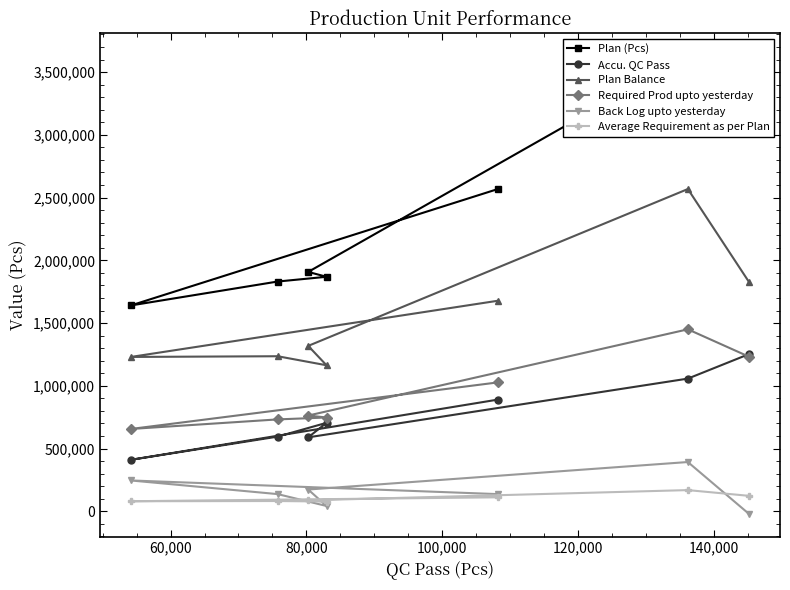

What is the lowest value of the Plan Balance series?

1163788